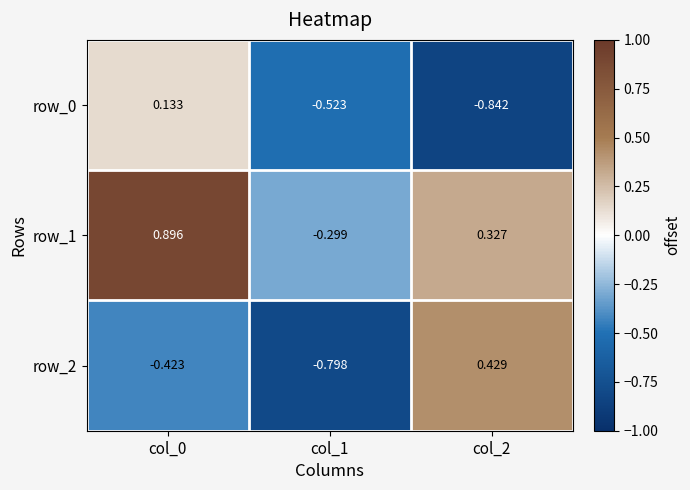

What is the total value across all series at col_2?

-0.1